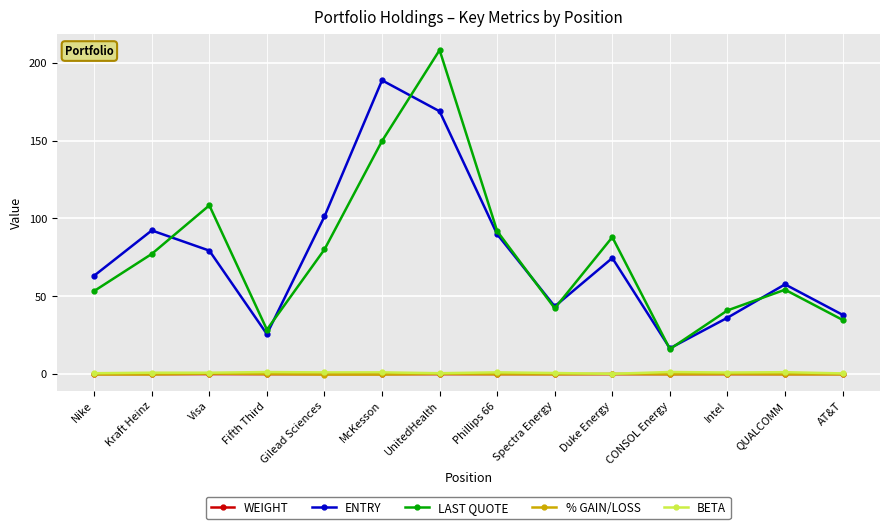

The ENTRY series shows 132.7 at Visa. True or false?

False